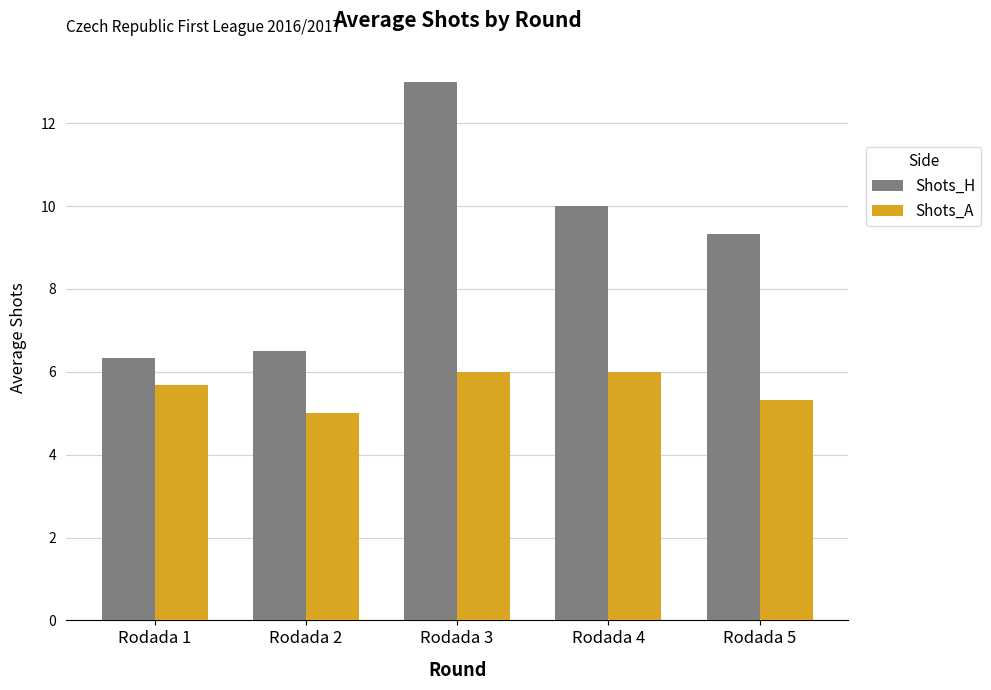

What is the total value across all series at Rodada 1?

12.0